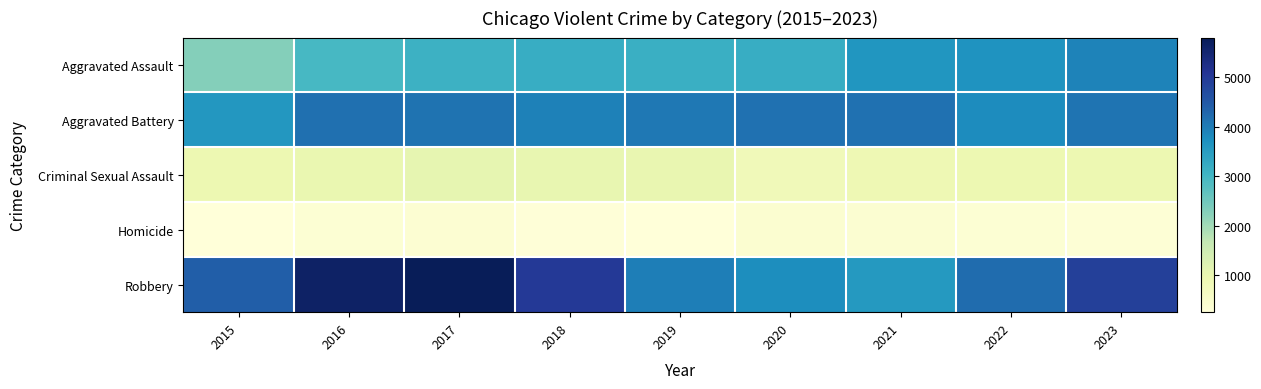

Which series has the widest spread of values?

Robbery